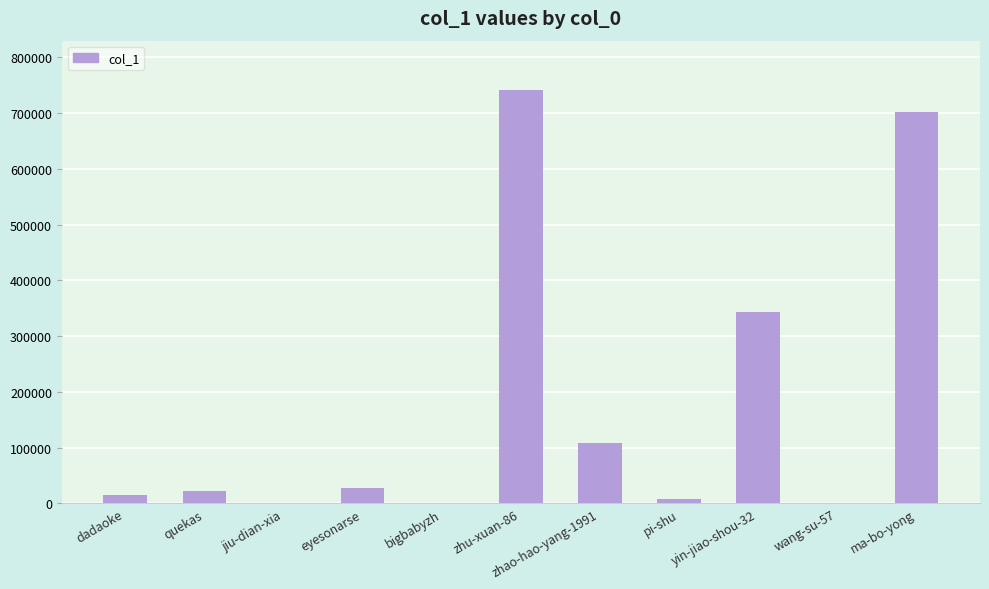

How many data points does each series have?

11